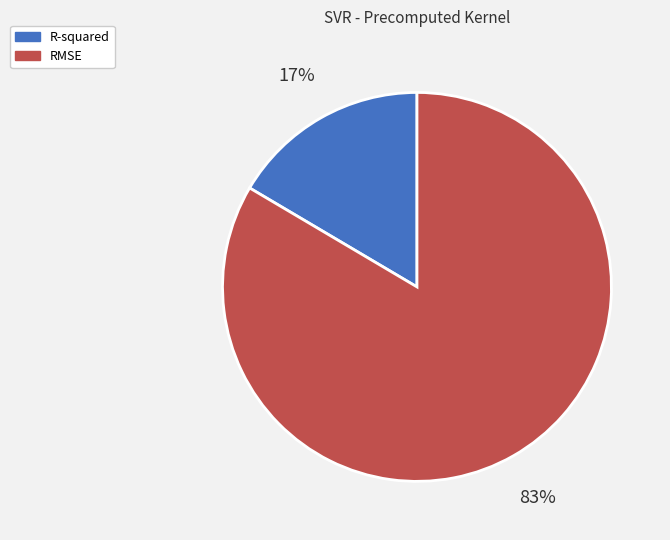

Between RMSE and R-squared, which is larger?

RMSE